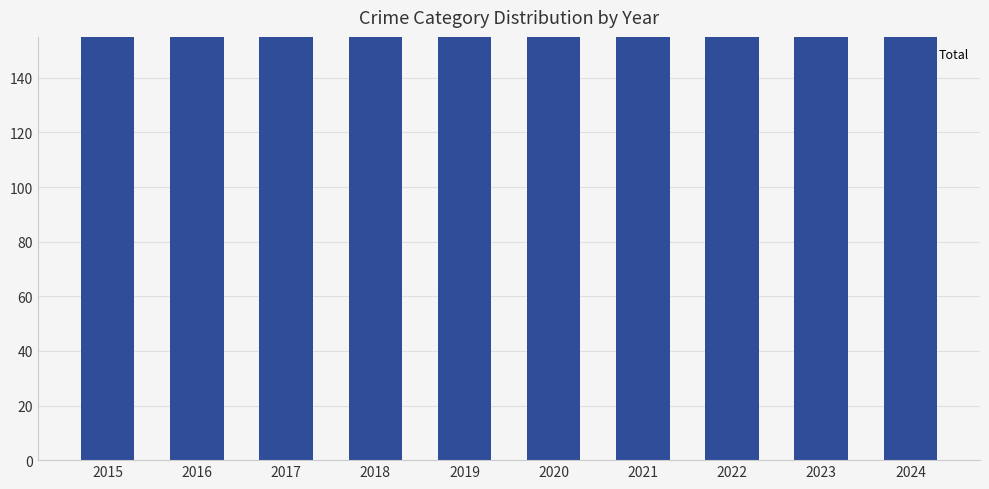

At which label does the data first exceed 253?

2016